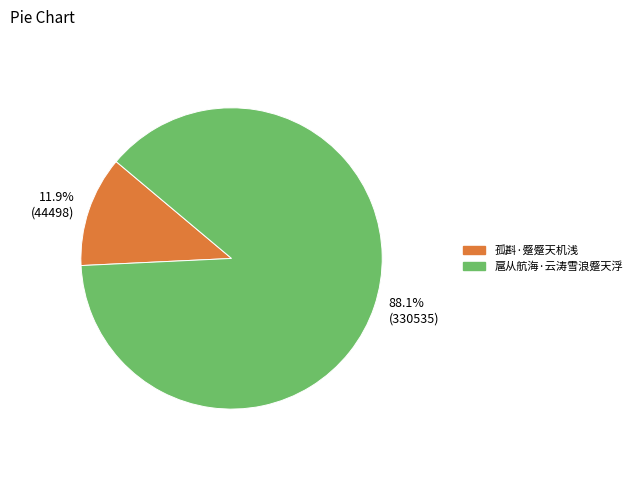

Is 扈从航海·云涛雪浪蹙天浮 the majority of the pie?

Yes